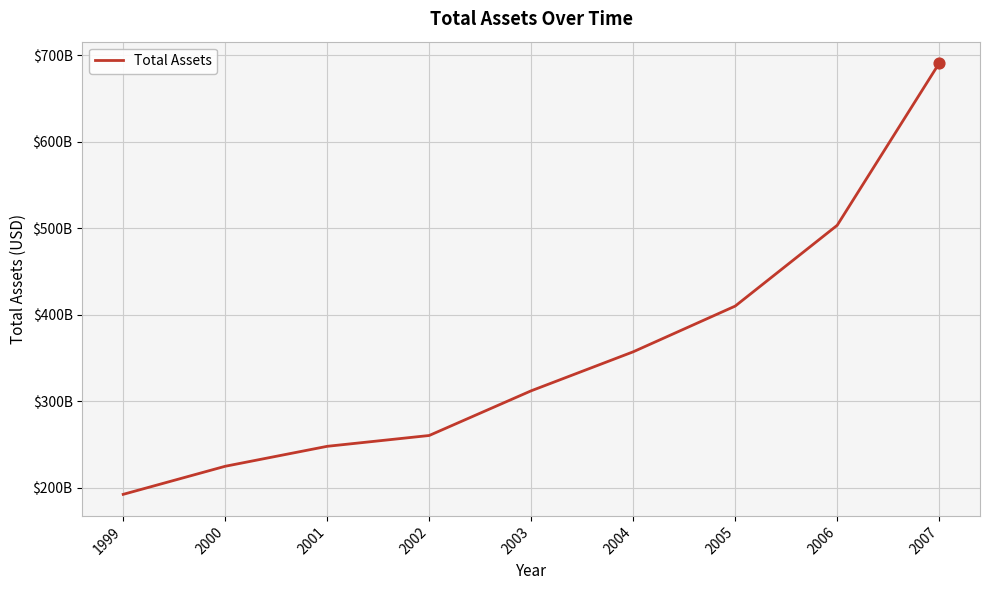

What is the change in value from 2001 to 2006?

+255729000000